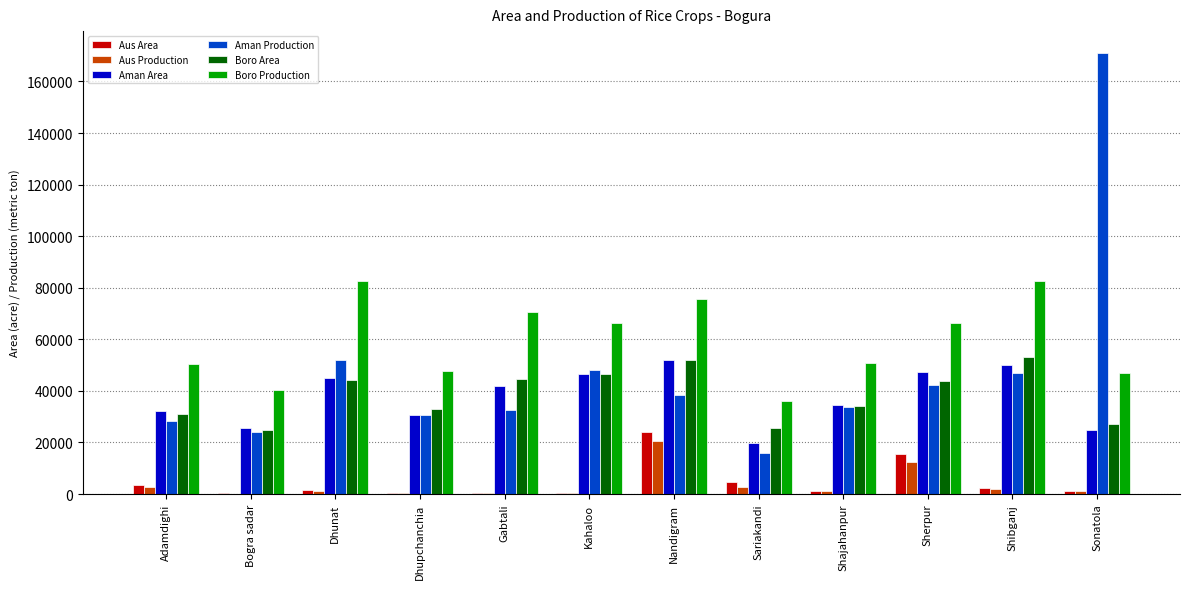

Is the value of Aus Production at Sherpur greater than the value of Boro Production at Sariakandi?

No